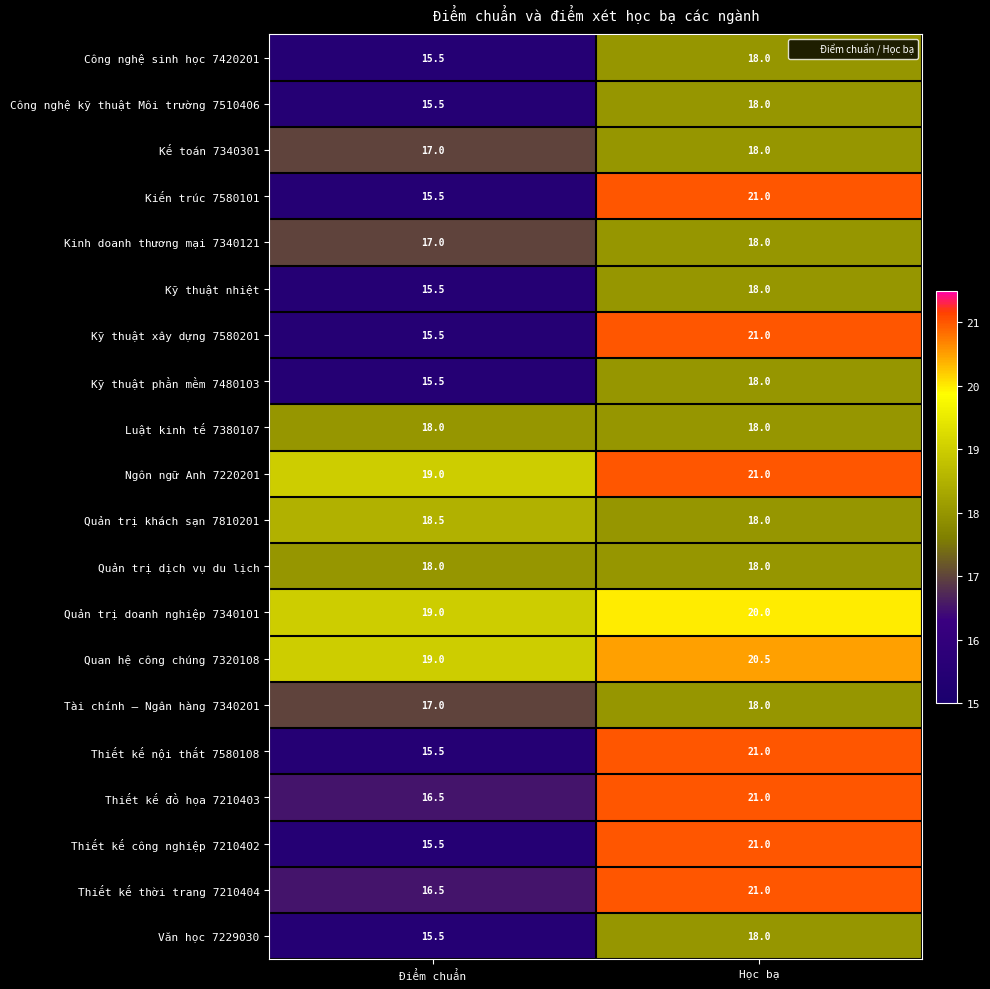

How many series are shown in this chart?

20